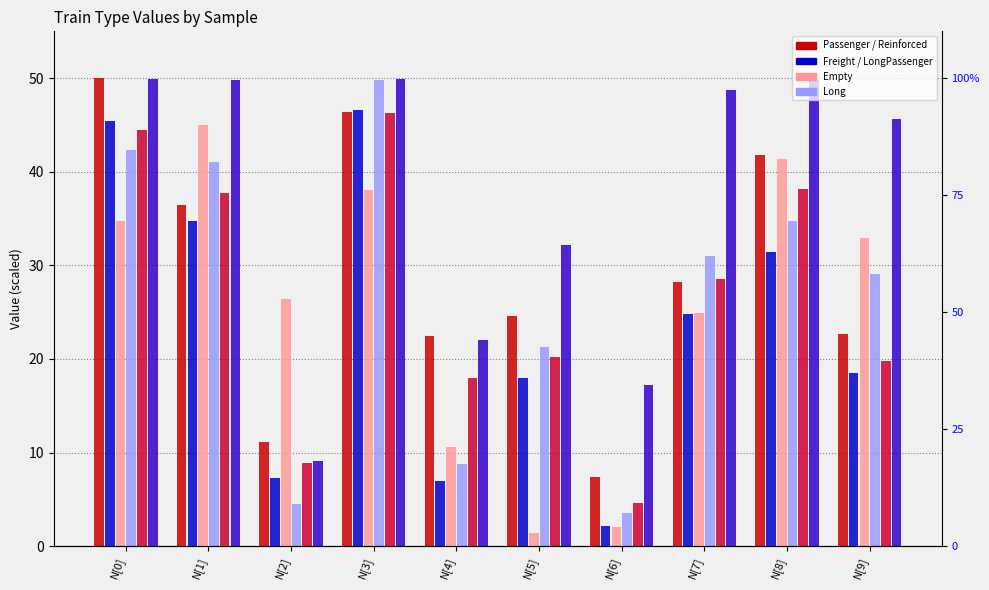

What is the sum of all LongPassenger values?

374.3